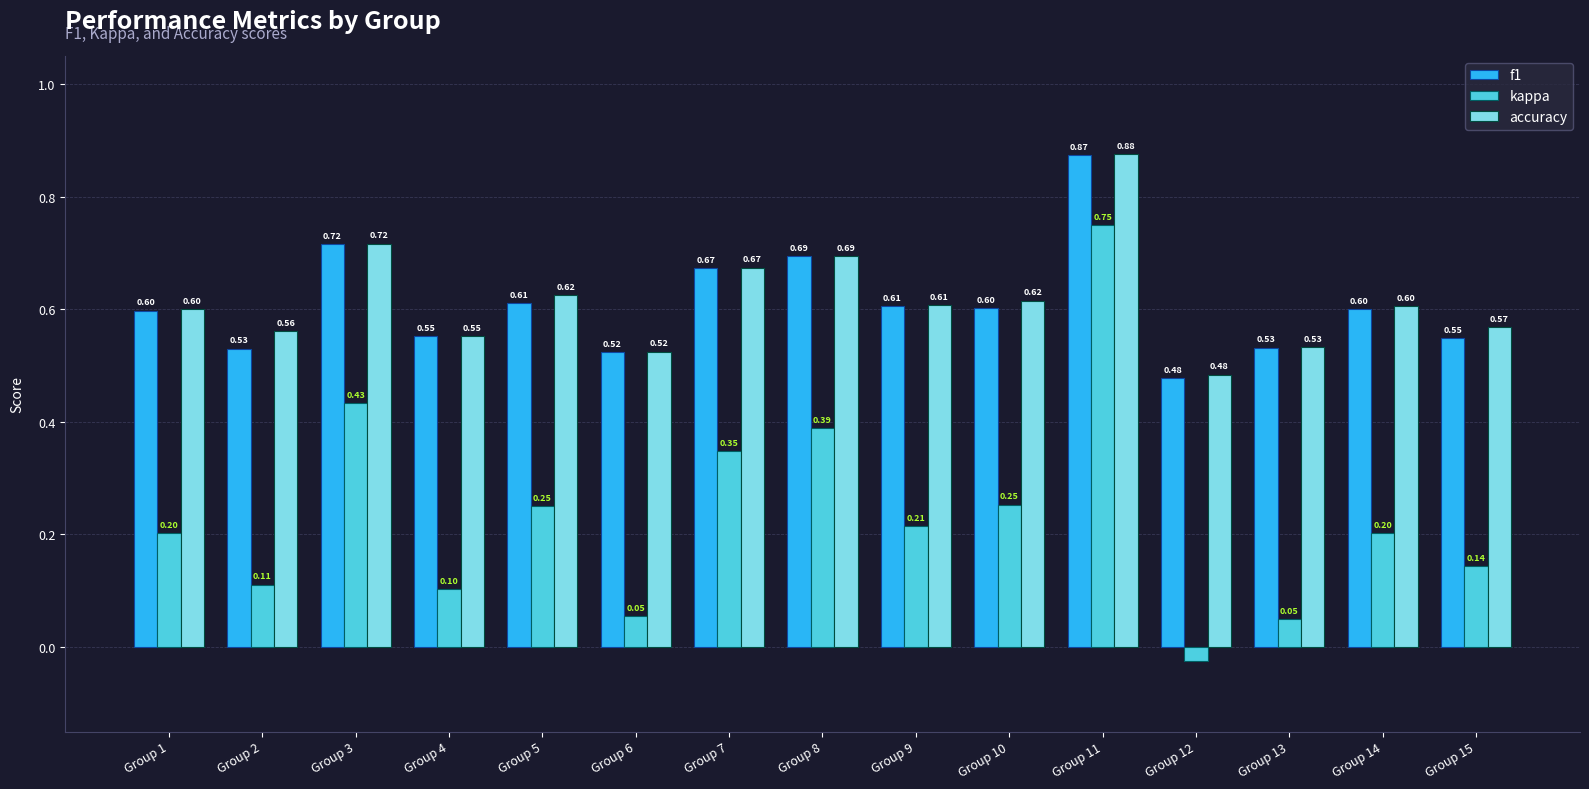

True or false: f1 has a value of 0.3 at Group 14.

False